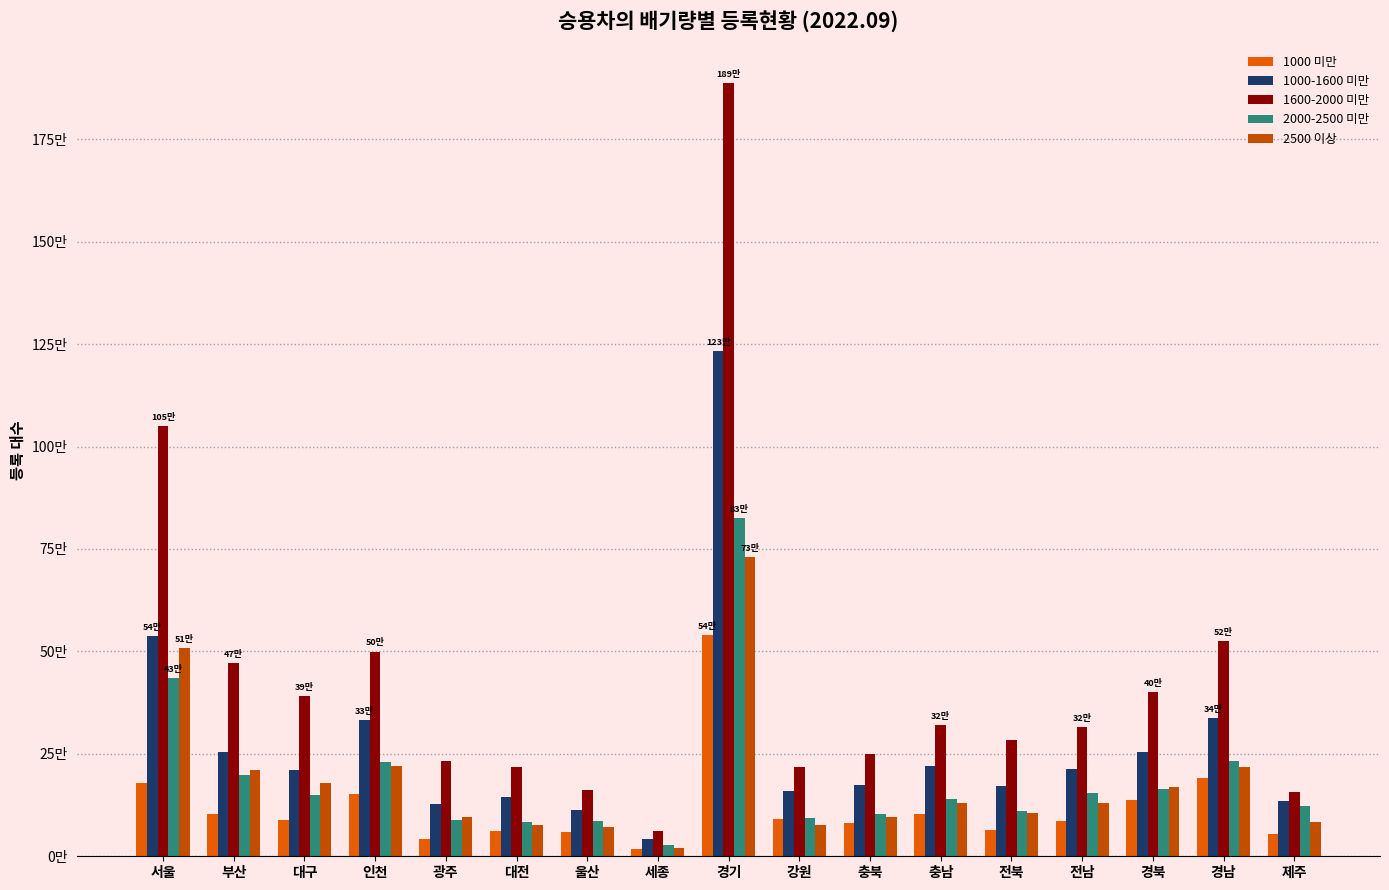

Are the bars horizontal?

No